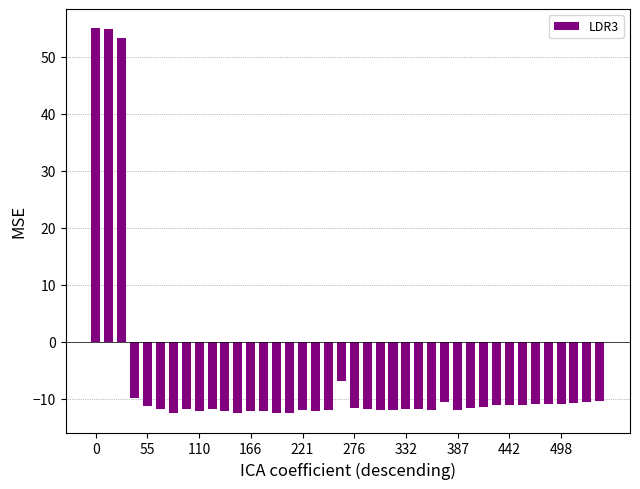

What is the sum of all values?

-259.8